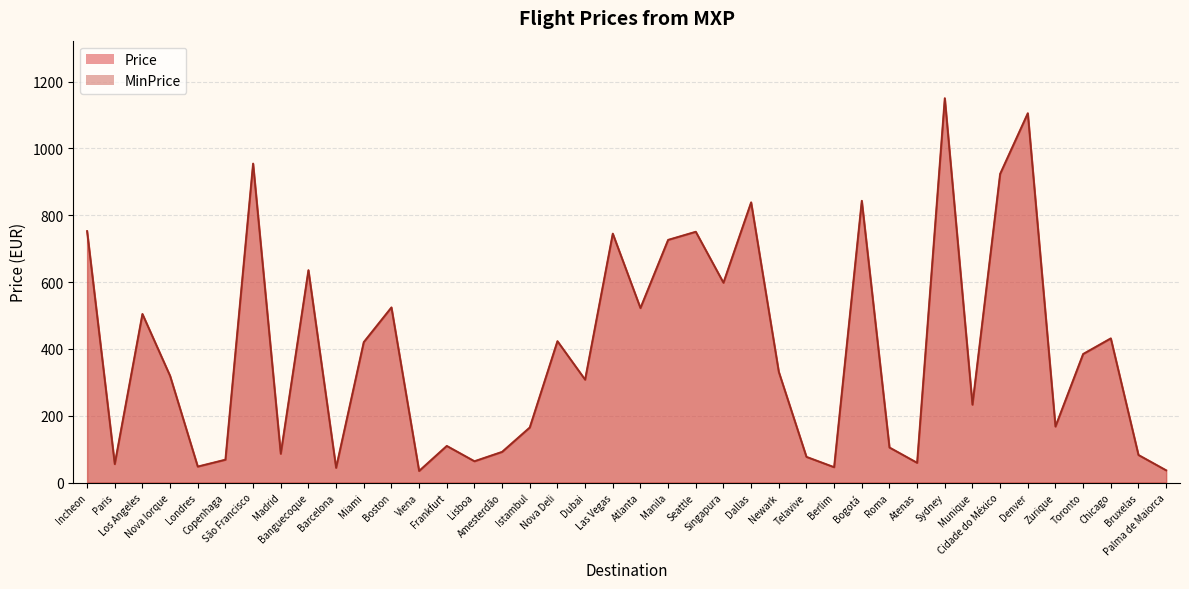

Where is the first local maximum for MinPrice?

Los Angeles